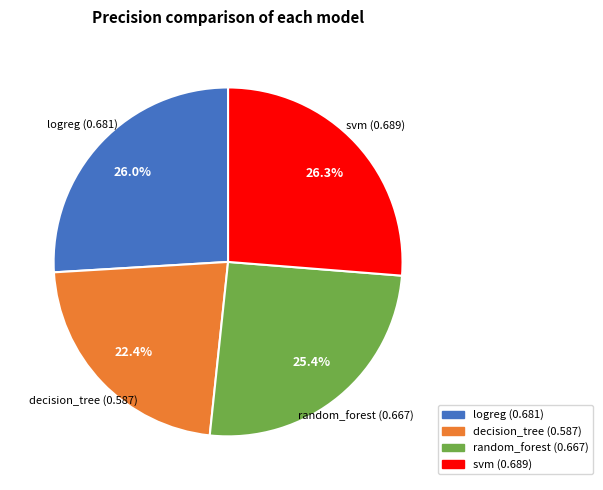

What percentage is the logreg slice, to the nearest percent?

26%